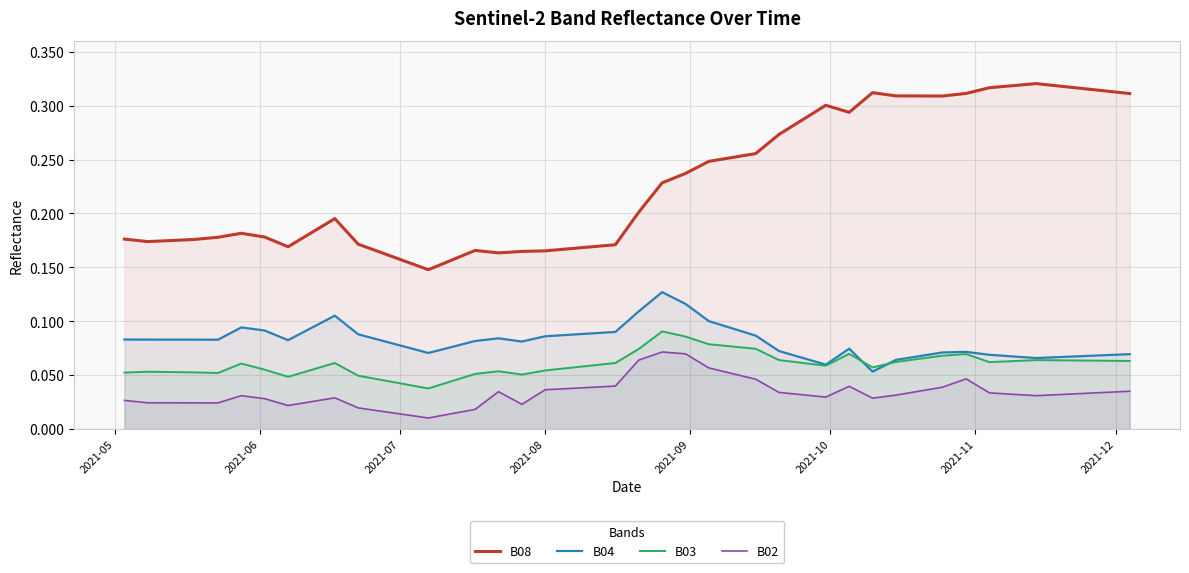

True or false: B08 and B03 intersect in this chart.

False